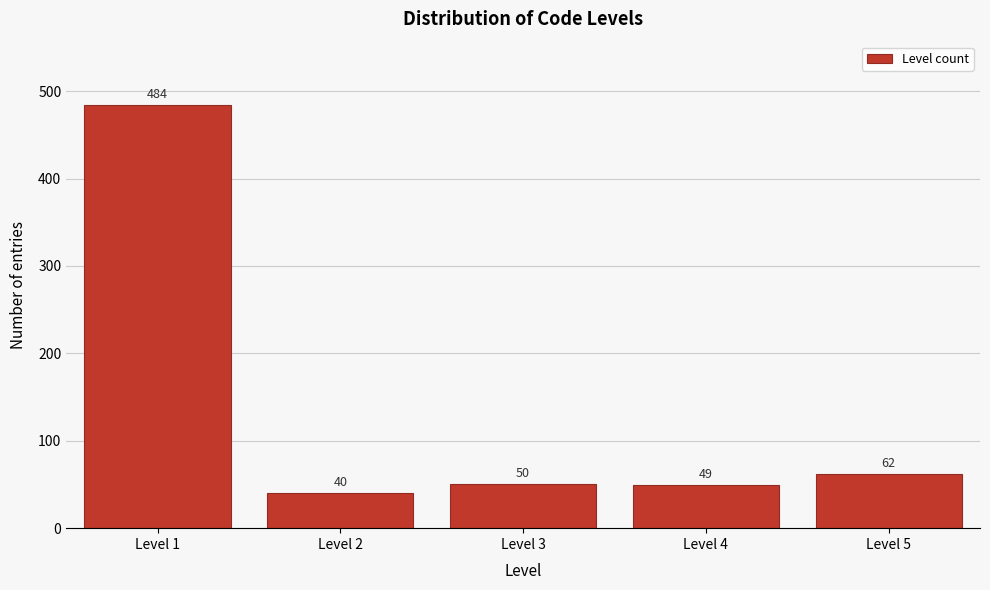

Reading left to right, list all the values displayed in this chart.

Level 1=484	Level 2=40	Level 3=50	Level 4=49	Level 5=62